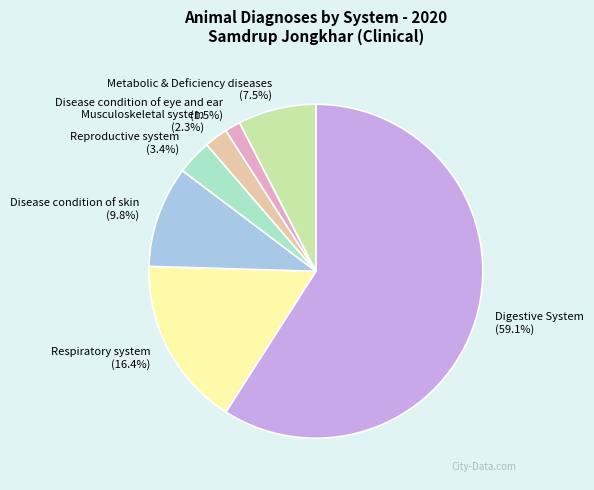

Count the number of slices in the pie.

7